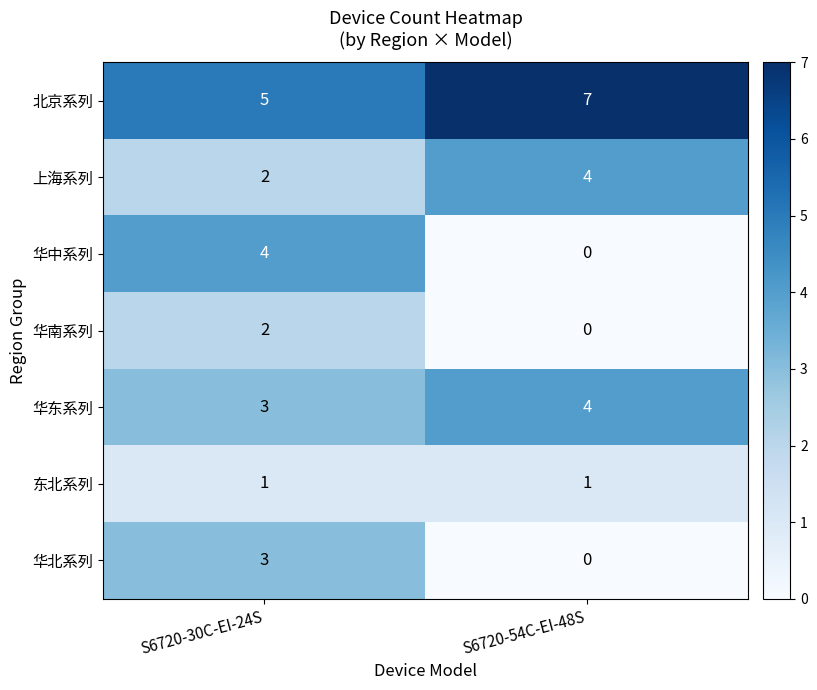

What is the sum of the 华东系列 values at S6720-54C-EI-48S and S6720-30C-EI-24S?

7